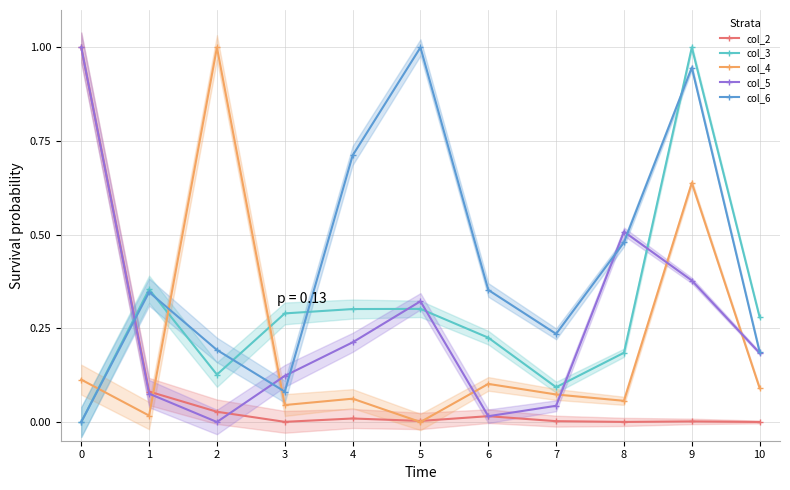

What is the spread (max minus min) of values at 1?

0.3